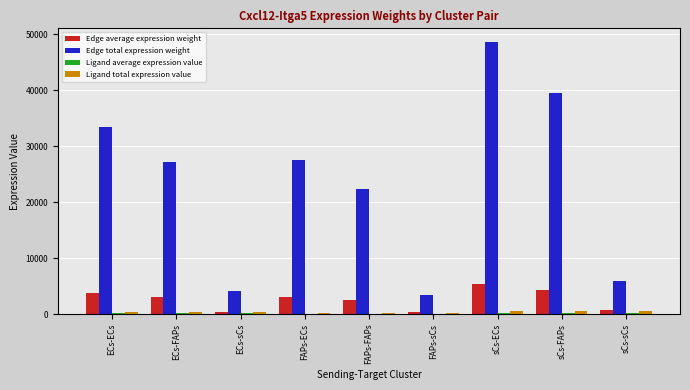

Between ECs-ECs and sCs-ECs, which series saw the biggest shift?

Edge total expression weight